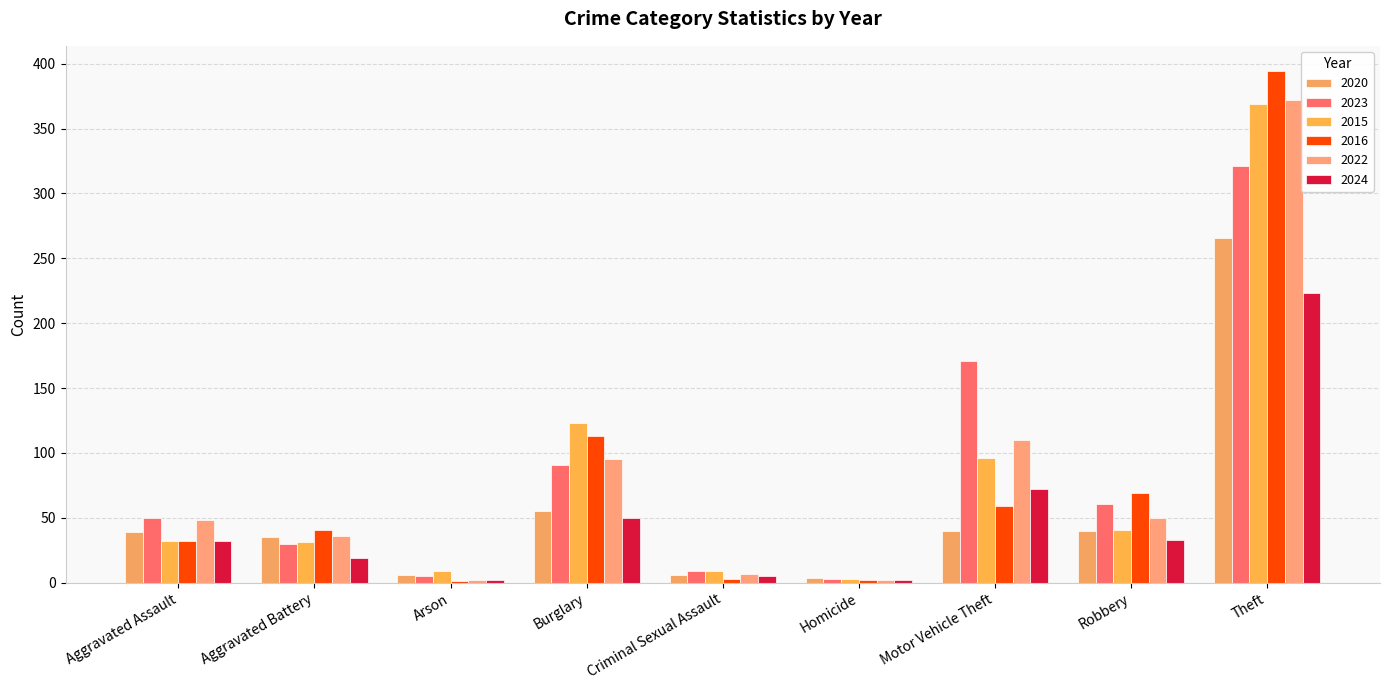

How many groups of bars are there?

9